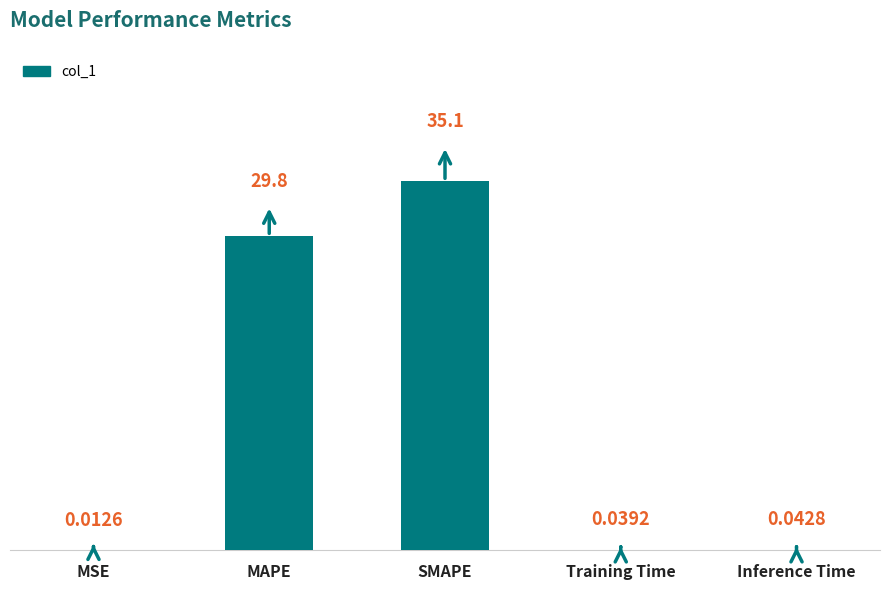

True or false: the data shows 12.5 at SMAPE.

False